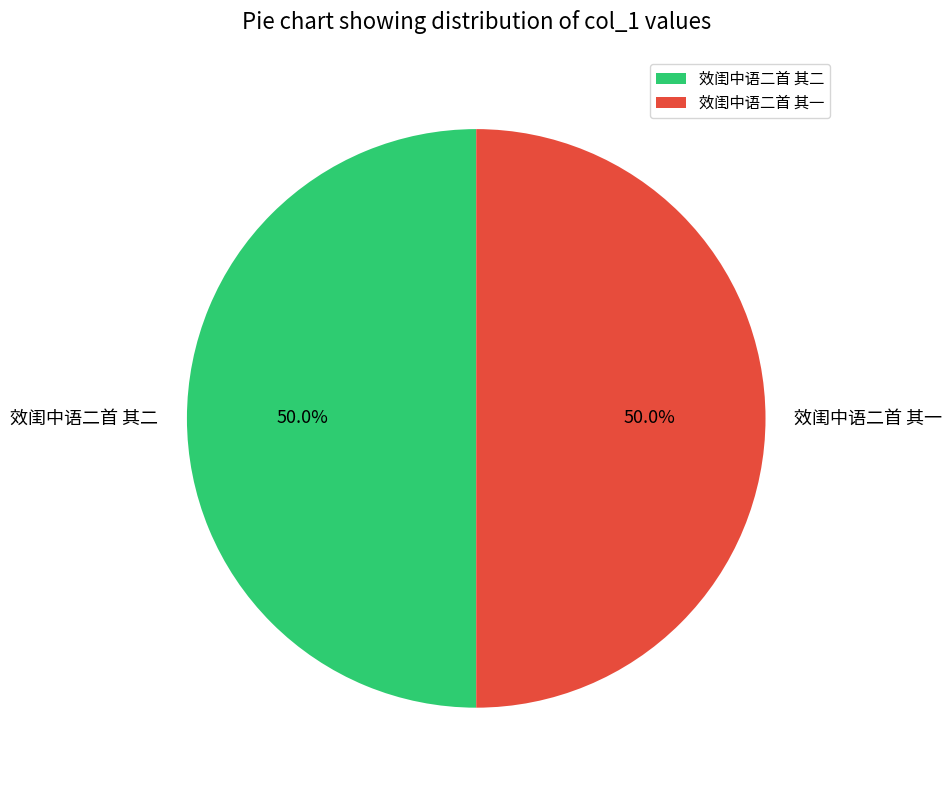

Is it true that 效闺中语二首 其二 is 35% of the pie?

False